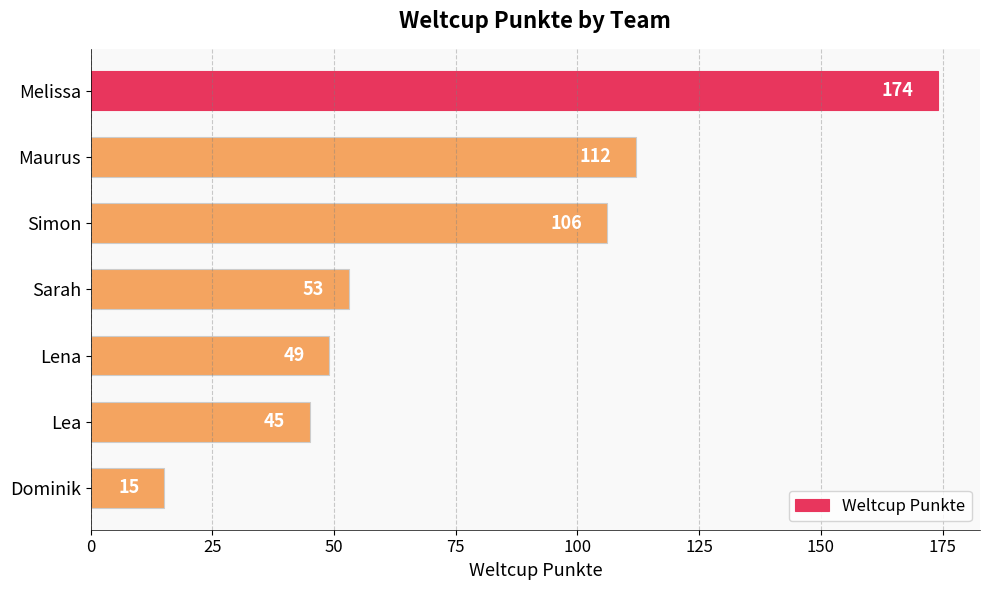

What is the sum of all values?

554